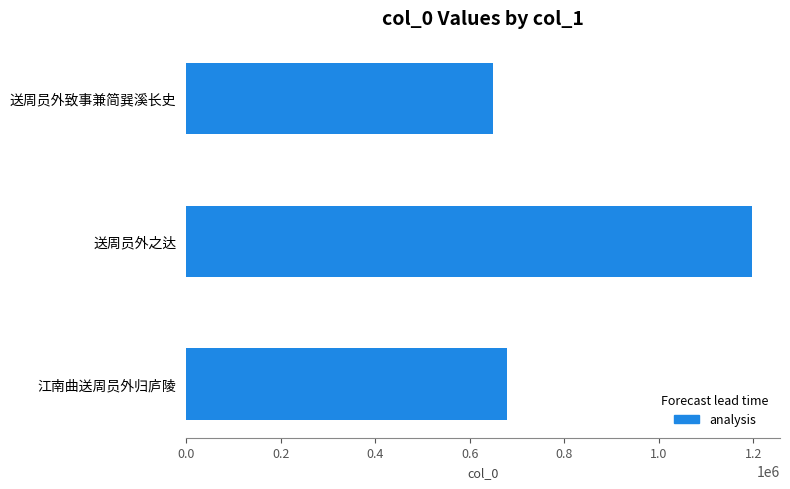

What value does the data have at 江南曲送周员外归庐陵, to the nearest 100?

678800